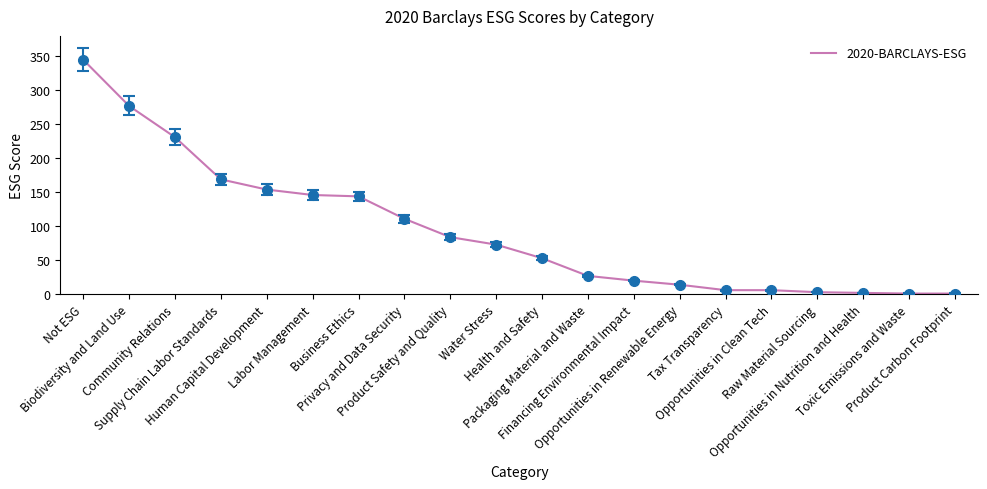

True or false: the data shows 146 at Labor Management.

True